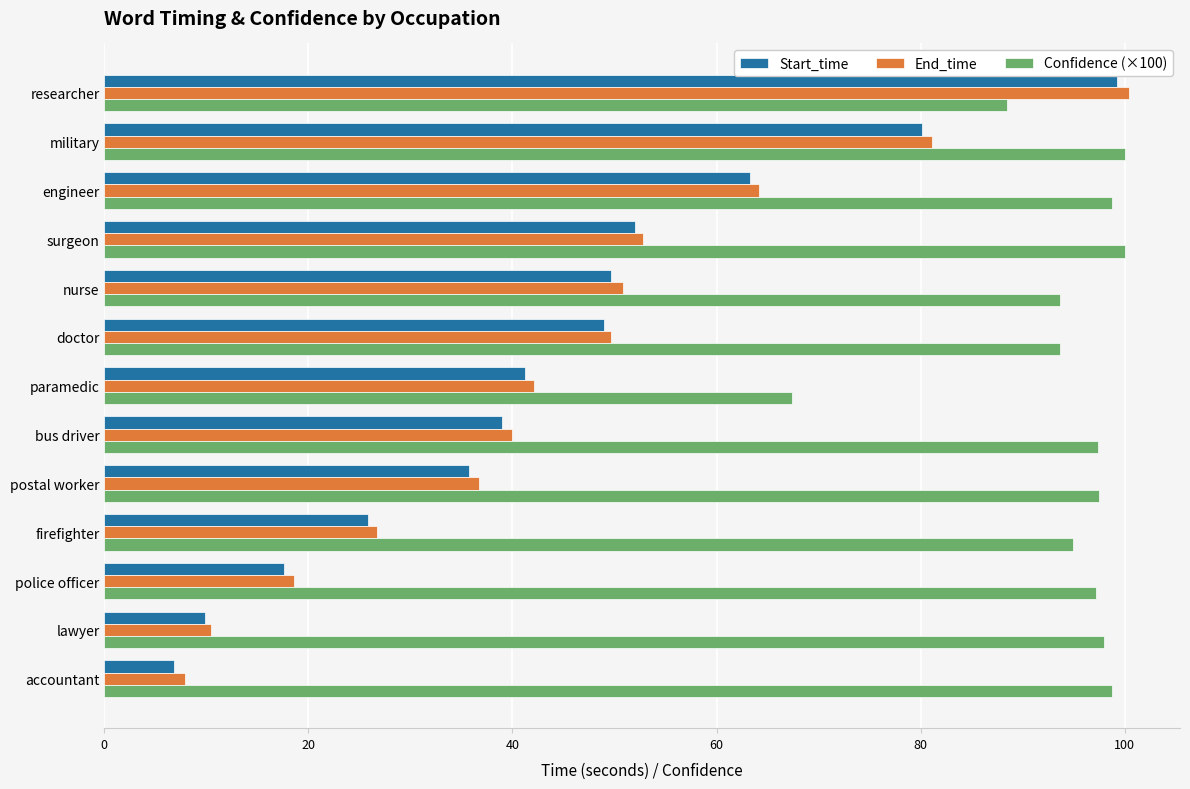

How many data points in Start_time are above 41?

7